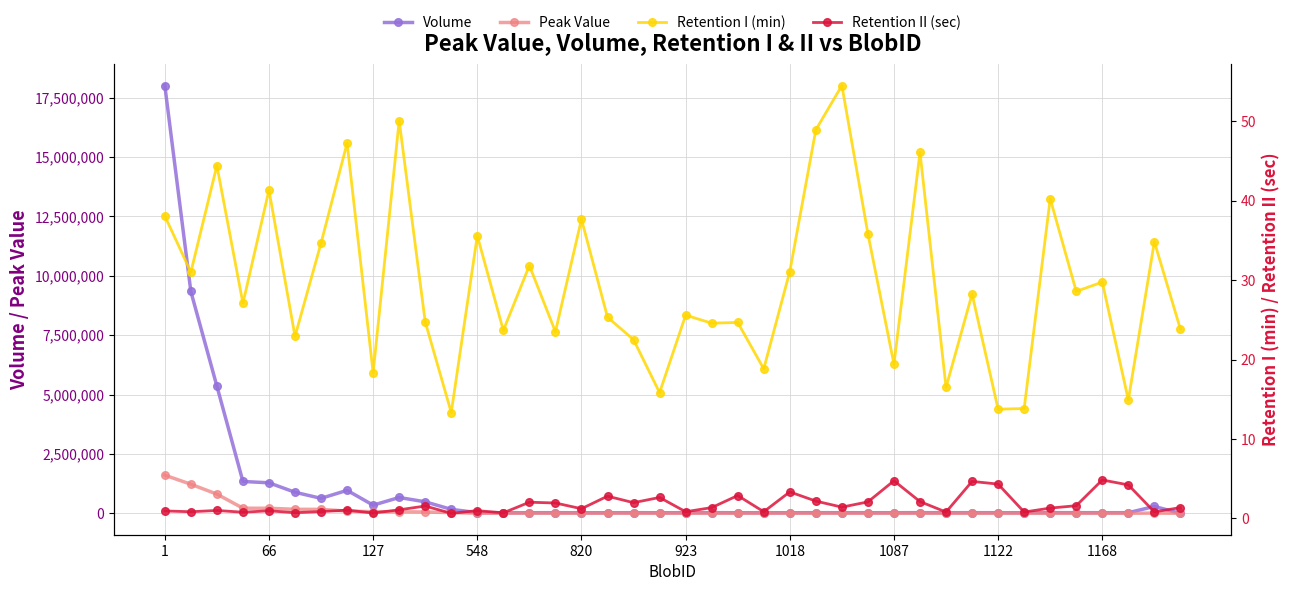

True or false: Volume has more than 2 points higher than both neighbors.

True